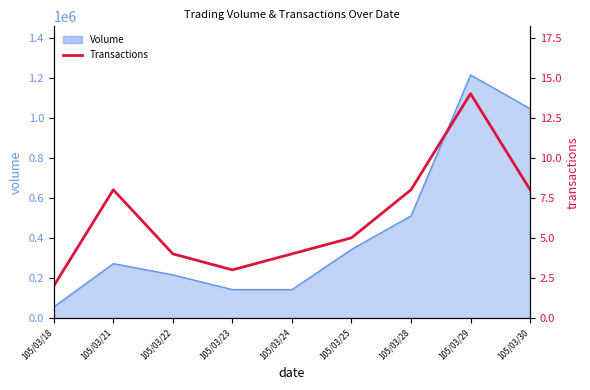

What is the difference between the second highest and minimum values?

6